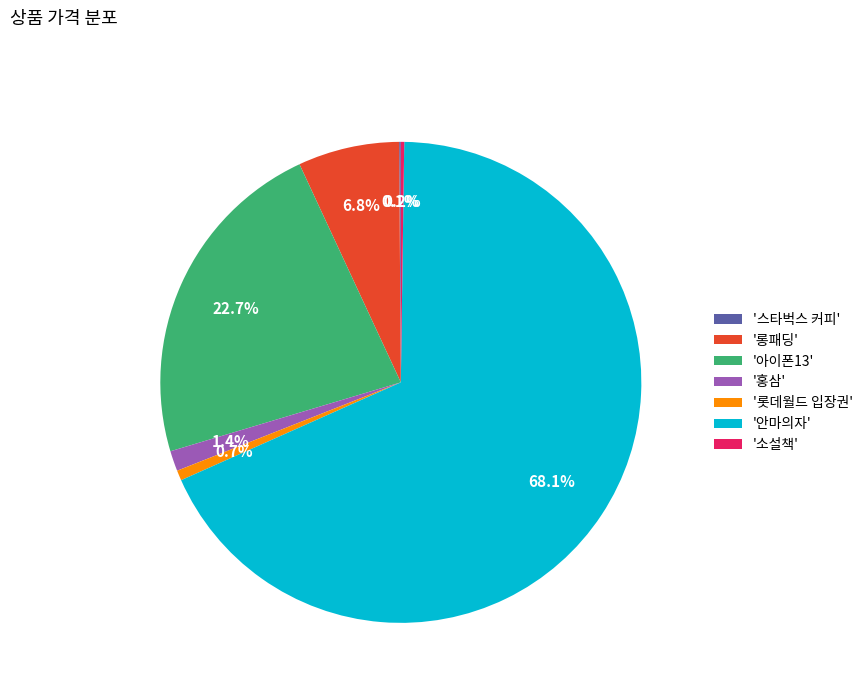

To the nearest percent, what is the average slice percentage?

14%